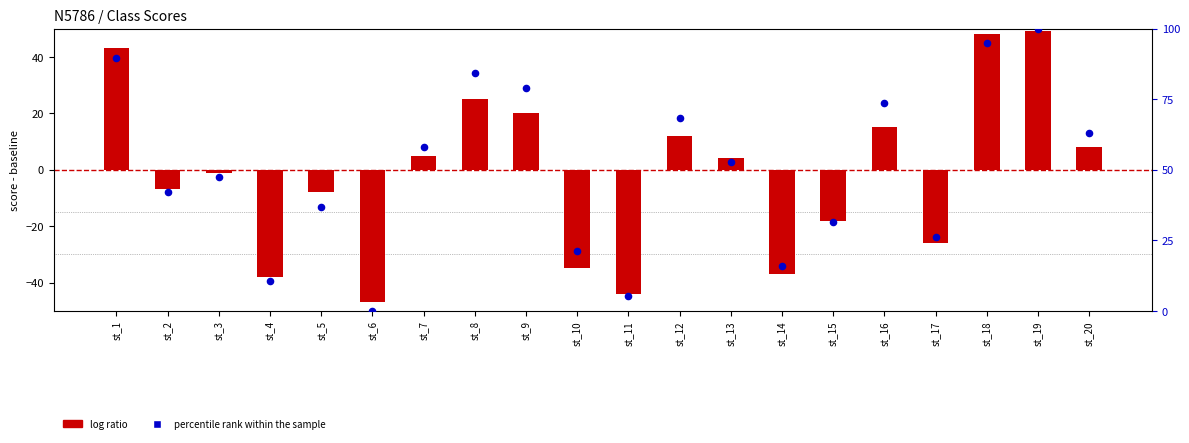

Which series has the largest total across all categories?

percentile rank within the sample